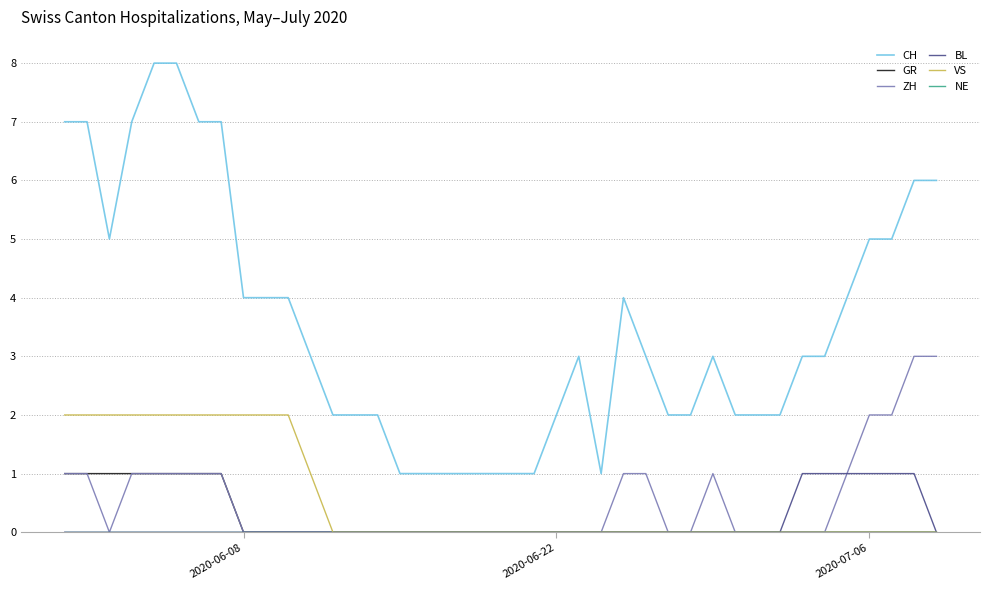

How many BL values are between 0 and 1?

40